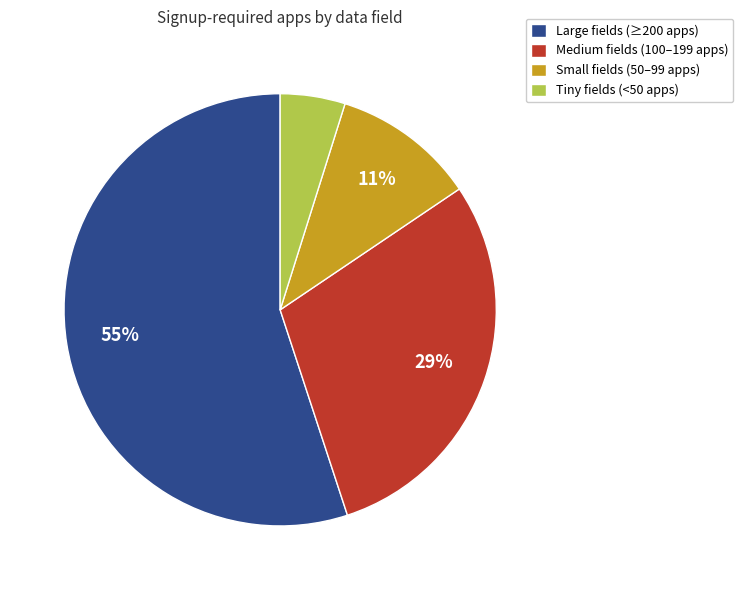

To the nearest percent, what is the average slice percentage?

25%